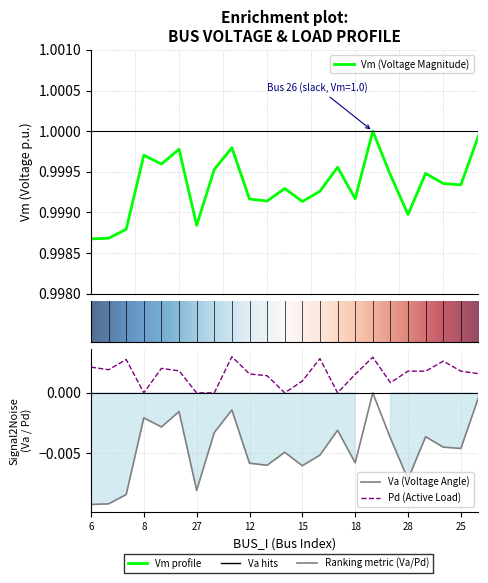

Reading left to right, transcribe all the data shown in this chart.

Vm: 1.0	1.0	1.0	1.0	1.0	1.0	1.0	1.0	1.0	1.0	1.0	1.0	1.0	1.0	1.0	1.0	1.0	1.0	1.0	1.0	1.0	1.0	1.0
Va: -0.0	-0.0	-0.0	-0.0	-0.0	-0.0	-0.0	-0.0	-0.0	-0.0	-0.0	-0.0	-0.0	-0.0	-0.0	-0.0	0.0	-0.0	-0.0	-0.0	-0.0	-0.0	-0.0
Pd: 0.0	0.0	0.0	0.0	0.0	0.0	0.0	0.0	0.0	0.0	0.0	0.0	0.0	0.0	0.0	0.0	0.0	0.0	0.0	0.0	0.0	0.0	0.0